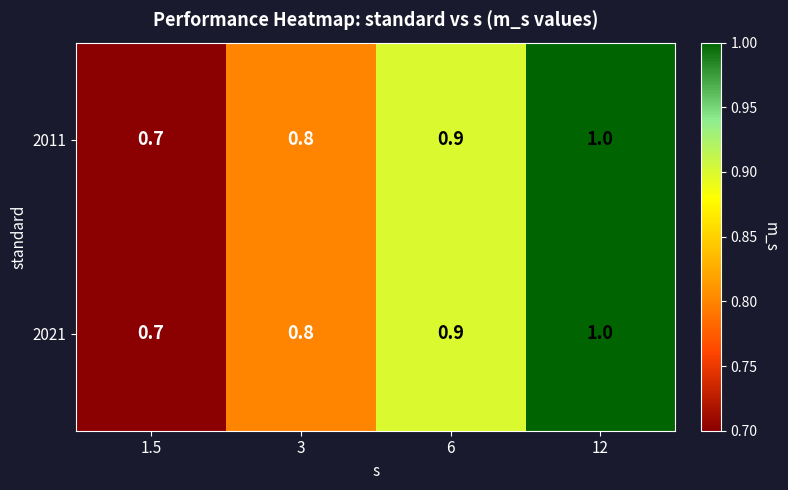

Where is 2011 nearest to the value 0?

1.5